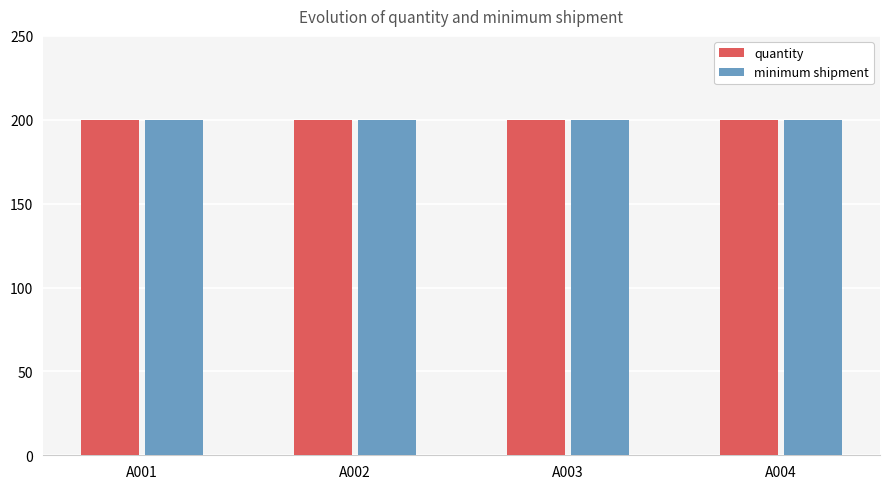

Which series has the widest spread of values?

quantity